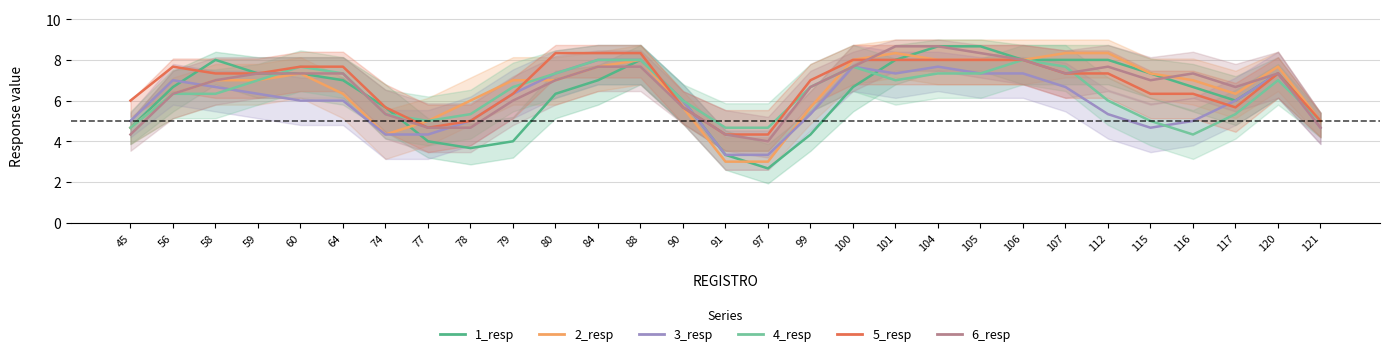

Reading right to left, list all the values displayed in this chart.

1_resp: 5.0	7.3	6.0	6.7	7.3	8.0	8.0	8.0	8.7	8.7	8.0	6.7	4.3	2.7	3.3	6.0	8.0	7.0	6.3	4.0	3.7	4.0	5.7	7.0	7.3	7.3	8.0	6.7	4.7
2_resp: 5.0	7.7	6.3	7.0	7.3	8.3	8.3	8.0	8.0	8.0	8.3	8.0	5.7	3.0	3.0	5.7	8.0	7.7	7.0	7.0	6.0	5.0	4.3	6.3	7.3	7.0	7.0	6.3	4.7
3_resp: 4.7	7.3	6.0	5.0	4.7	5.3	6.7	7.3	7.3	7.7	7.3	7.7	5.3	3.3	3.3	6.0	8.0	8.0	7.3	6.3	5.0	4.3	4.3	6.0	6.0	6.3	6.7	7.0	5.0
4_resp: 5.0	7.0	5.3	4.3	5.0	6.0	7.7	8.0	7.3	7.3	7.0	7.7	6.7	4.7	4.7	6.0	8.0	8.0	7.3	6.7	5.3	5.0	5.3	7.3	7.7	7.0	6.3	6.3	4.7
5_resp: 5.0	7.3	5.7	6.3	6.3	7.3	7.3	8.0	8.0	8.0	8.0	8.0	7.0	4.3	4.3	5.7	8.3	8.3	8.3	6.3	5.0	4.7	5.7	7.7	7.7	7.3	7.3	7.7	6.0
6_resp: 4.7	7.3	6.7	7.3	7.0	7.7	7.3	8.0	8.3	8.7	8.7	7.7	6.7	4.0	4.3	5.7	7.7	7.7	7.0	6.0	4.7	4.7	5.3	7.3	7.3	7.3	7.0	6.3	4.3